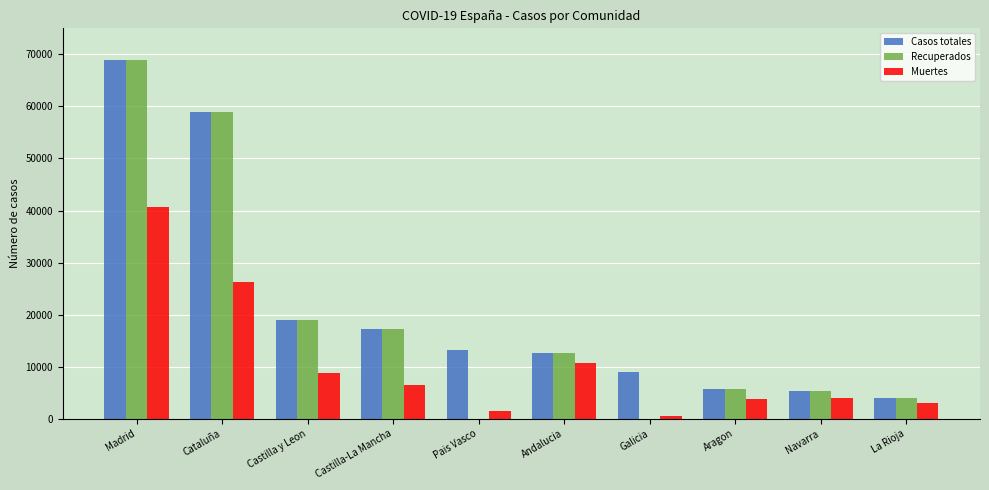

Which category has the highest value in the Muertes series?

Madrid